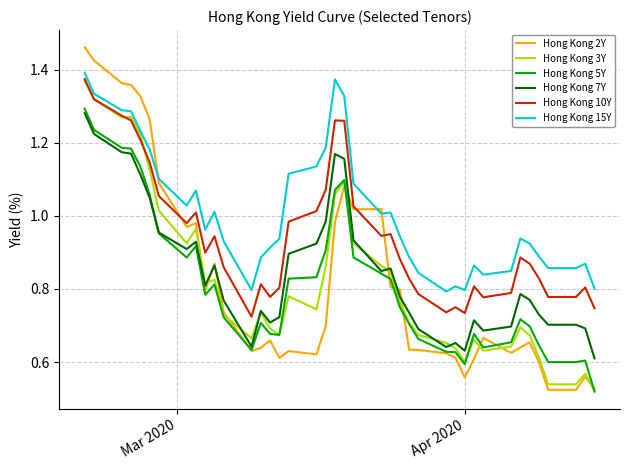

True or false: Hong Kong 10Y and Hong Kong 7Y cross at least once.

False